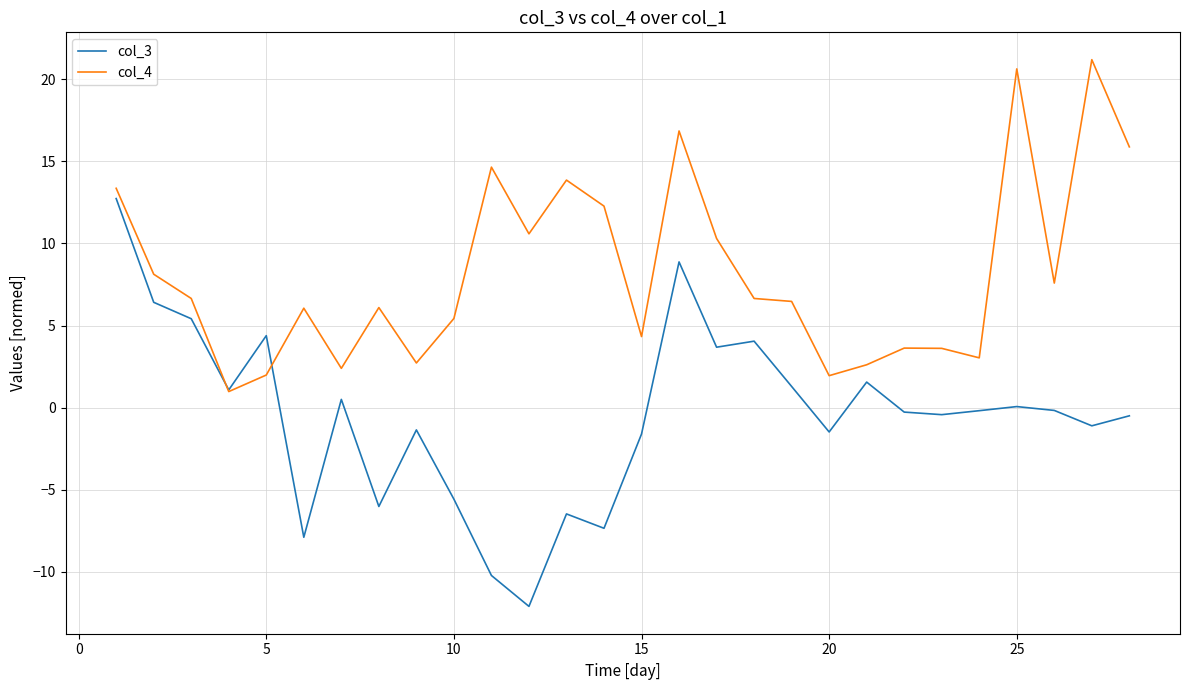

Rank the series by their average value, from highest to lowest.

col_4, col_3